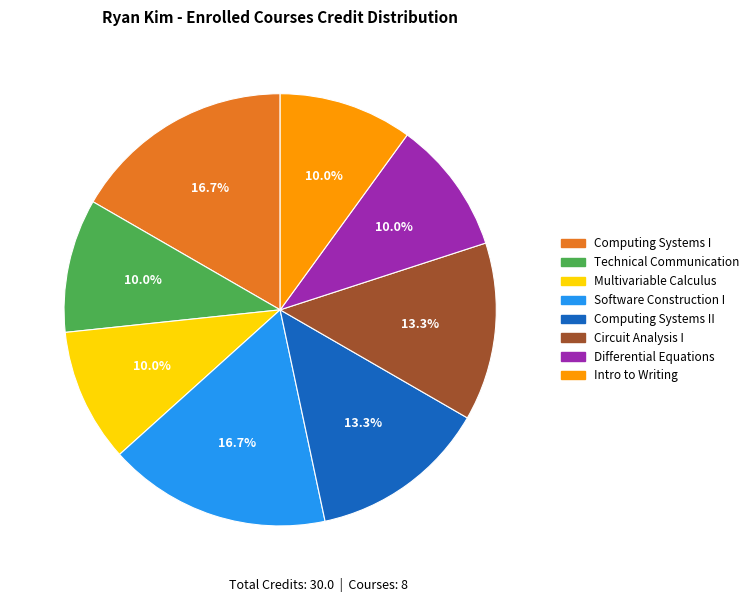

What portion of the pie excludes Multivariable Calculus?

90.0%